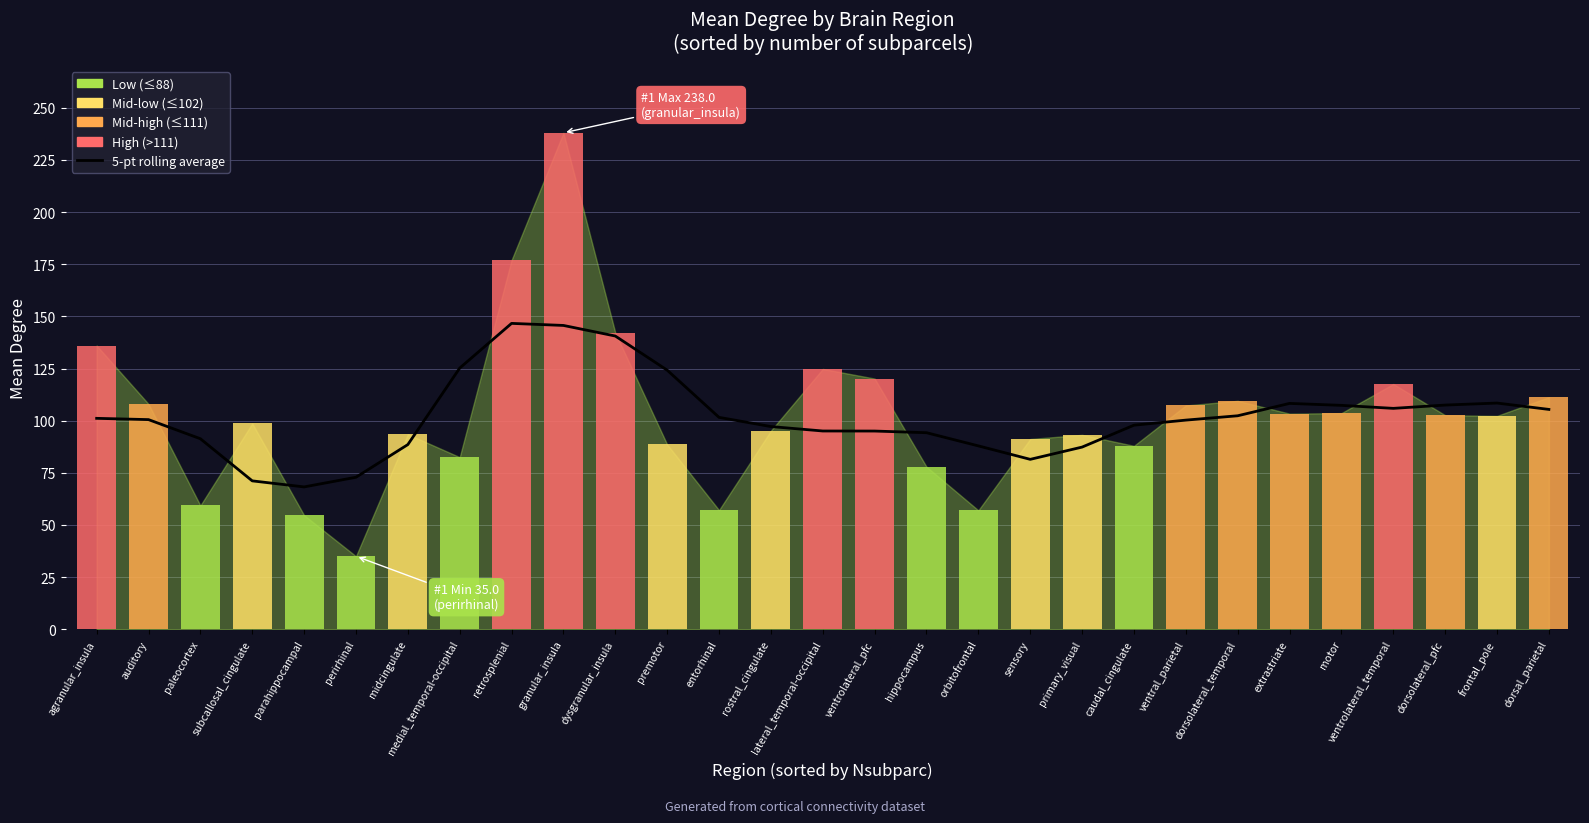

How many bars are there in total?

29